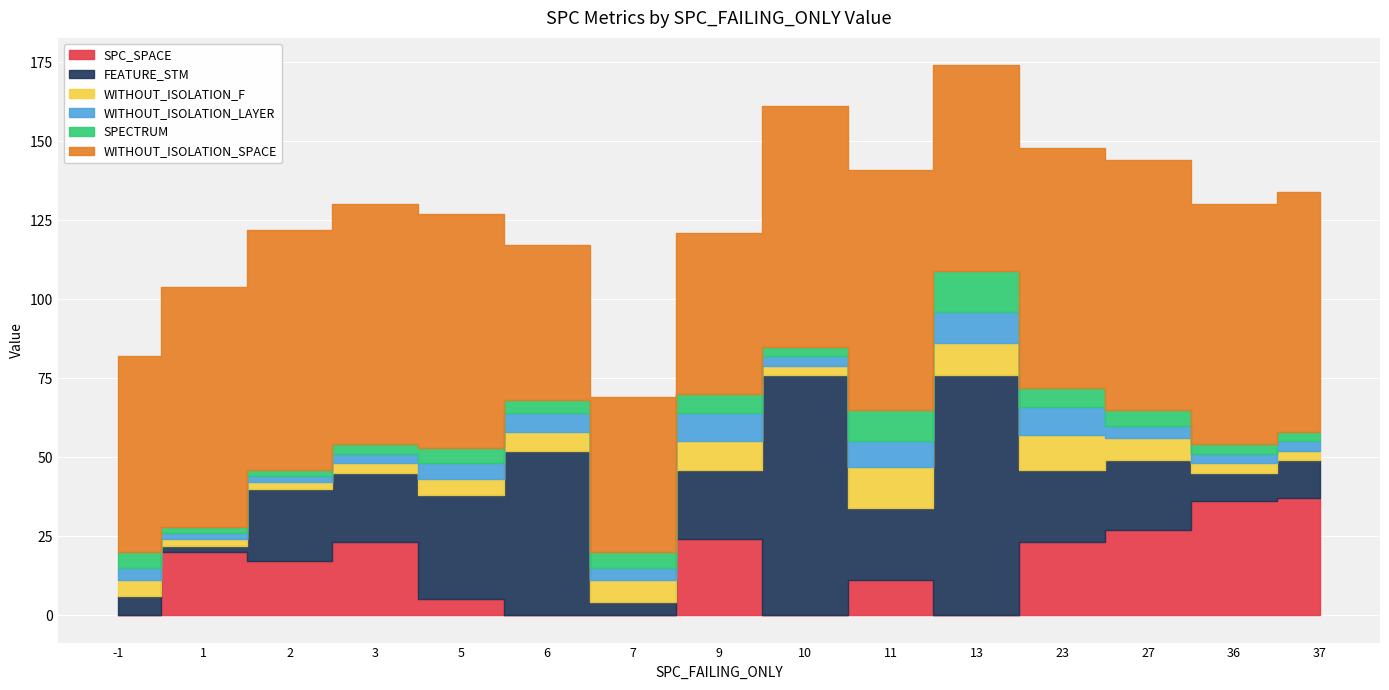

The SPC_SPACE series shows 37 at 37. True or false?

True